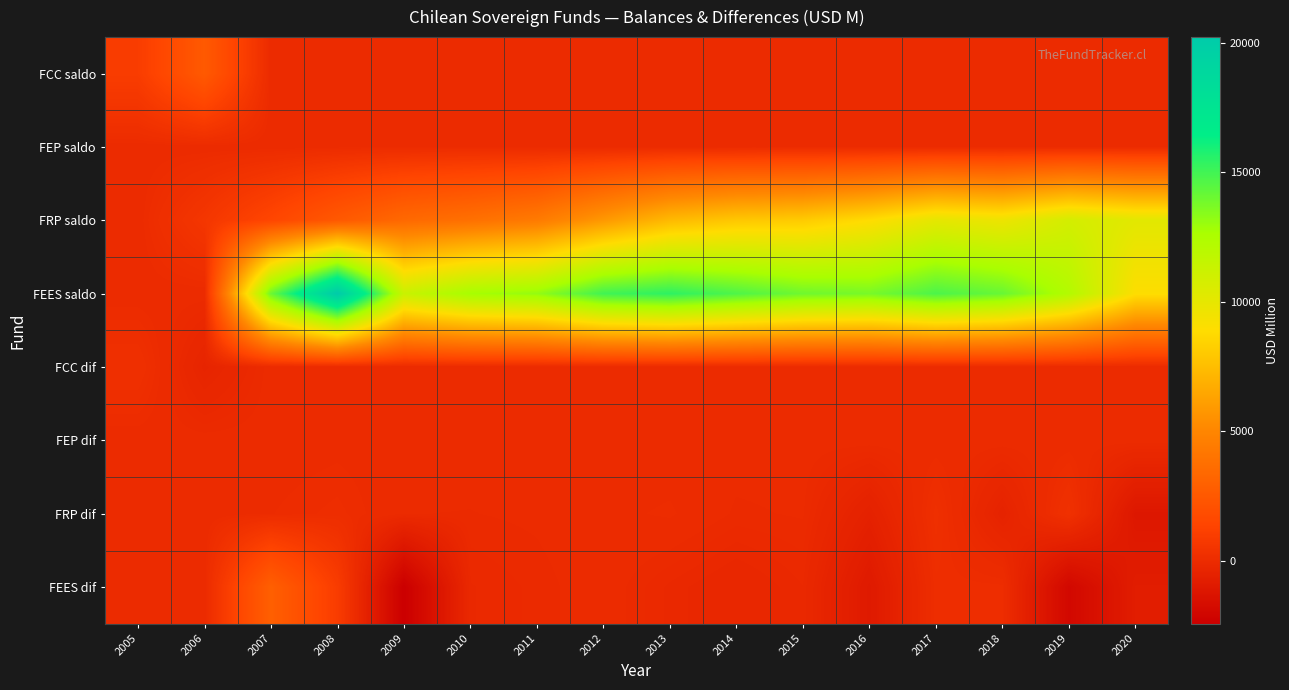

At which category is the sum across all series the highest?

2017